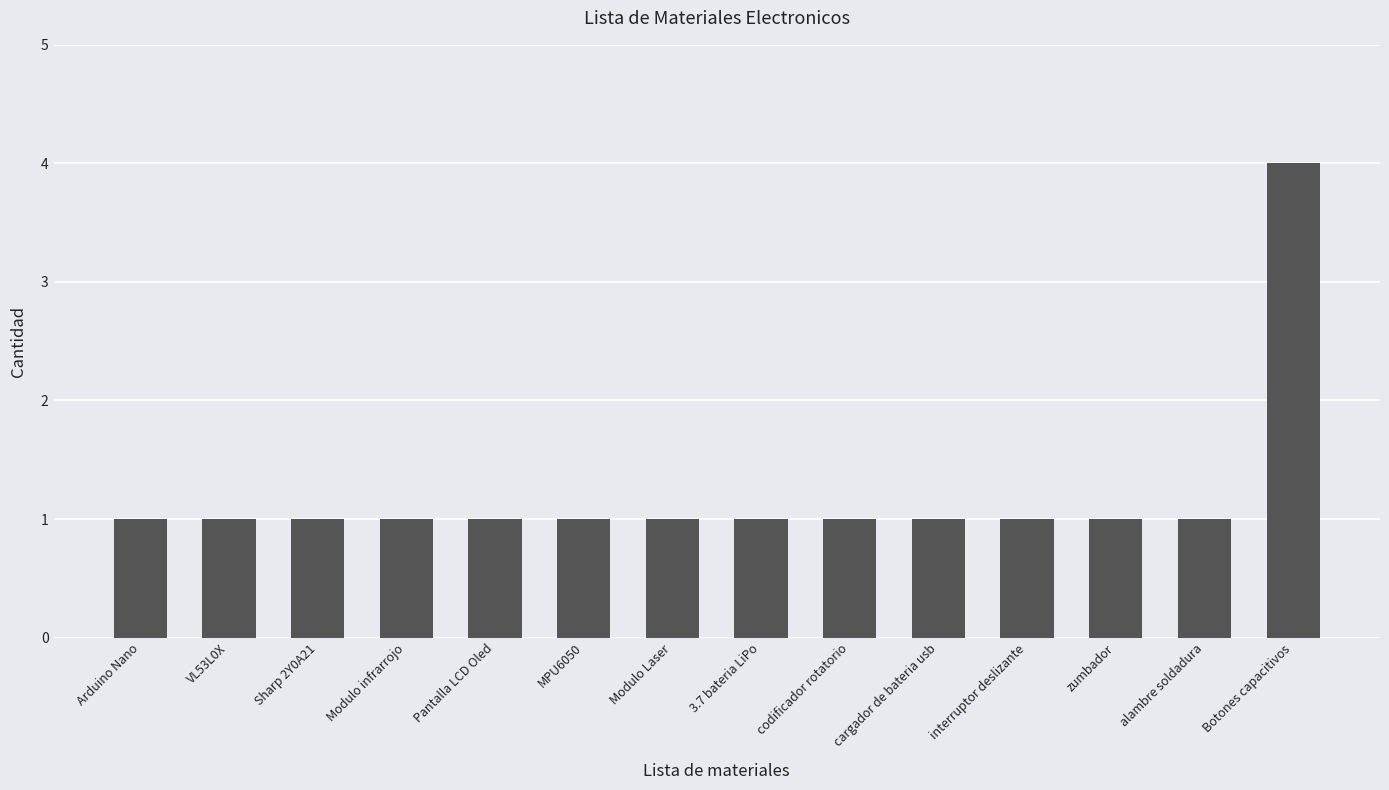

What position from the left is Arduino Nano?

1